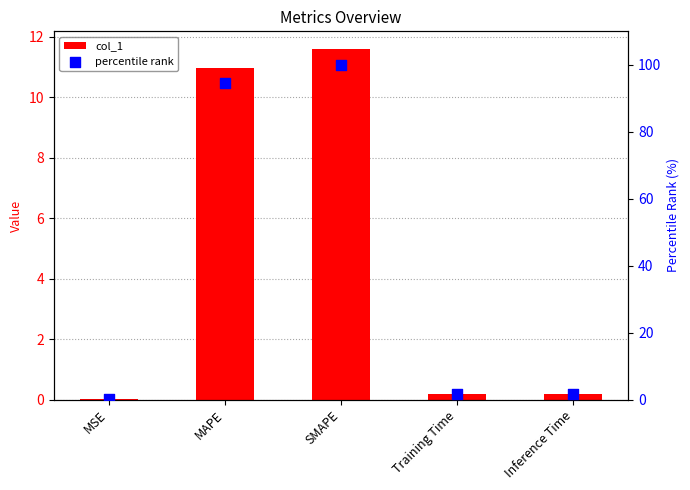

Which series contains the lowest Y value?

col_1